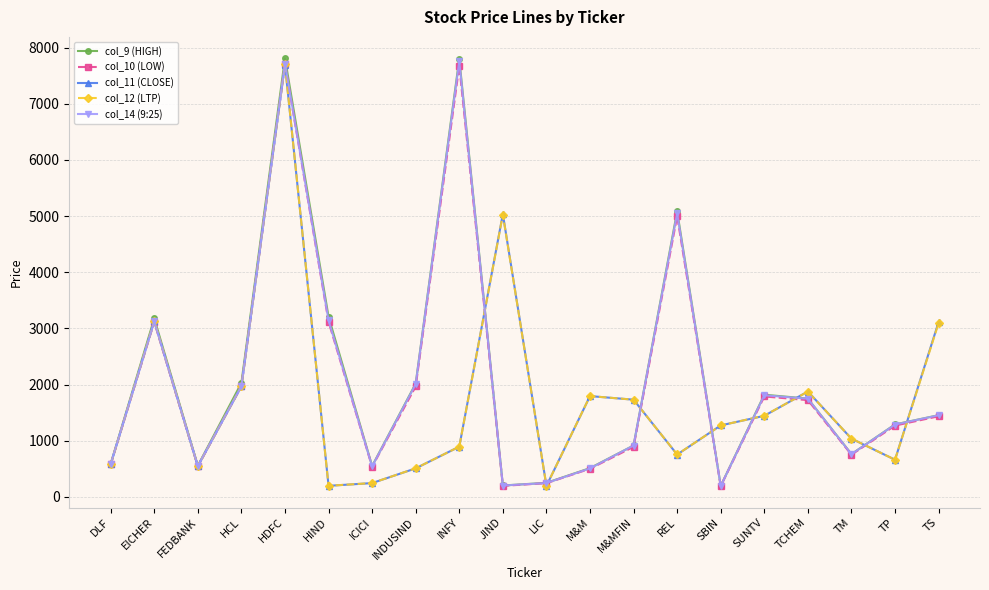

Is the value of col_12 (LTP) at SUNTV greater than the value of col_11 (CLOSE) at M&MFIN?

No